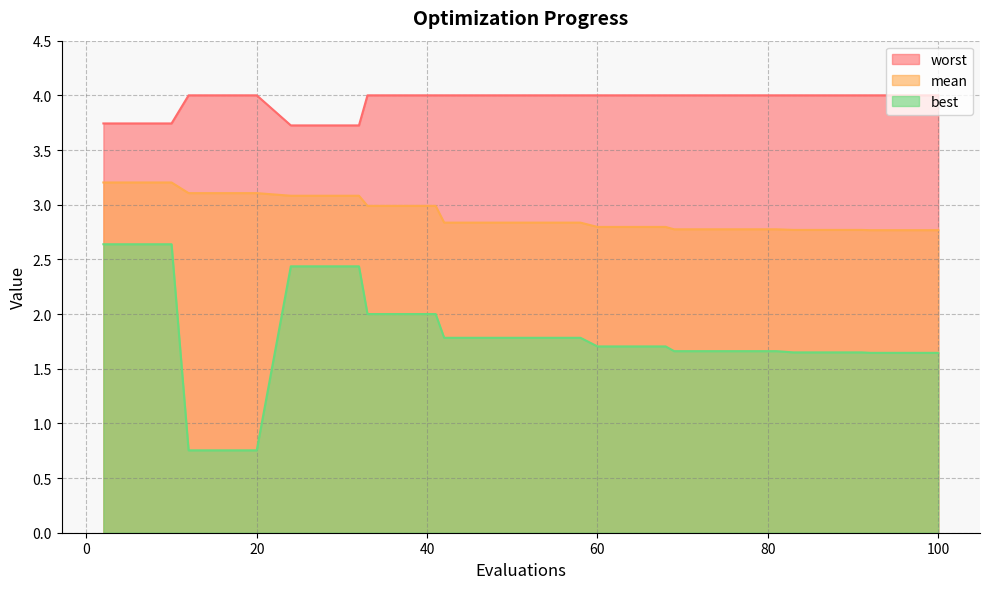

Read the worst value at 64.

4.0